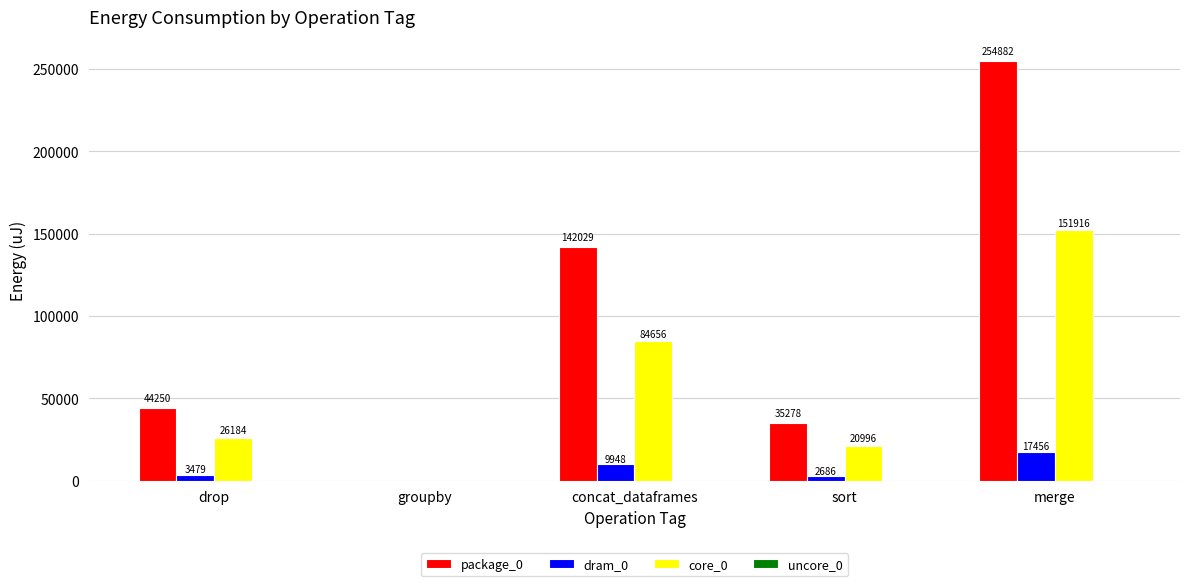

What is the maximum value shown in the chart?

254882